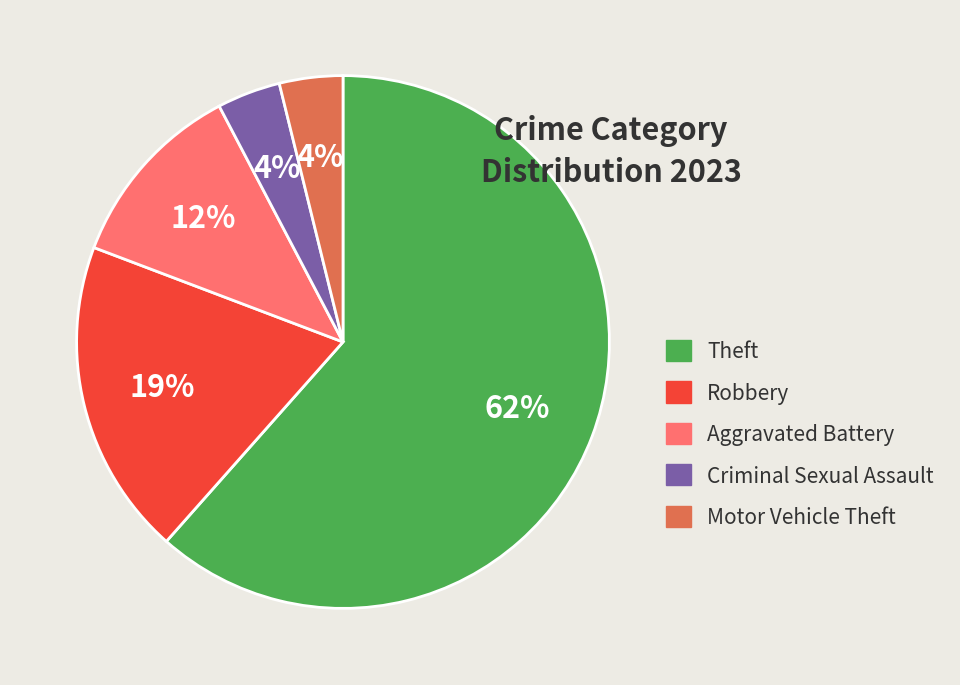

Is it true that Aggravated Battery is 12% of the pie?

True